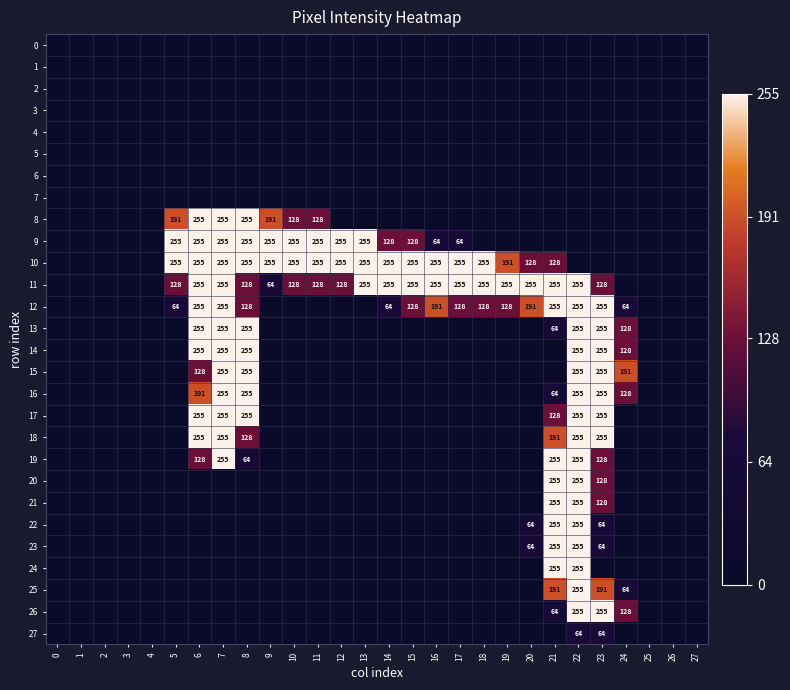

The 9 series shows 51 at 15. True or false?

False